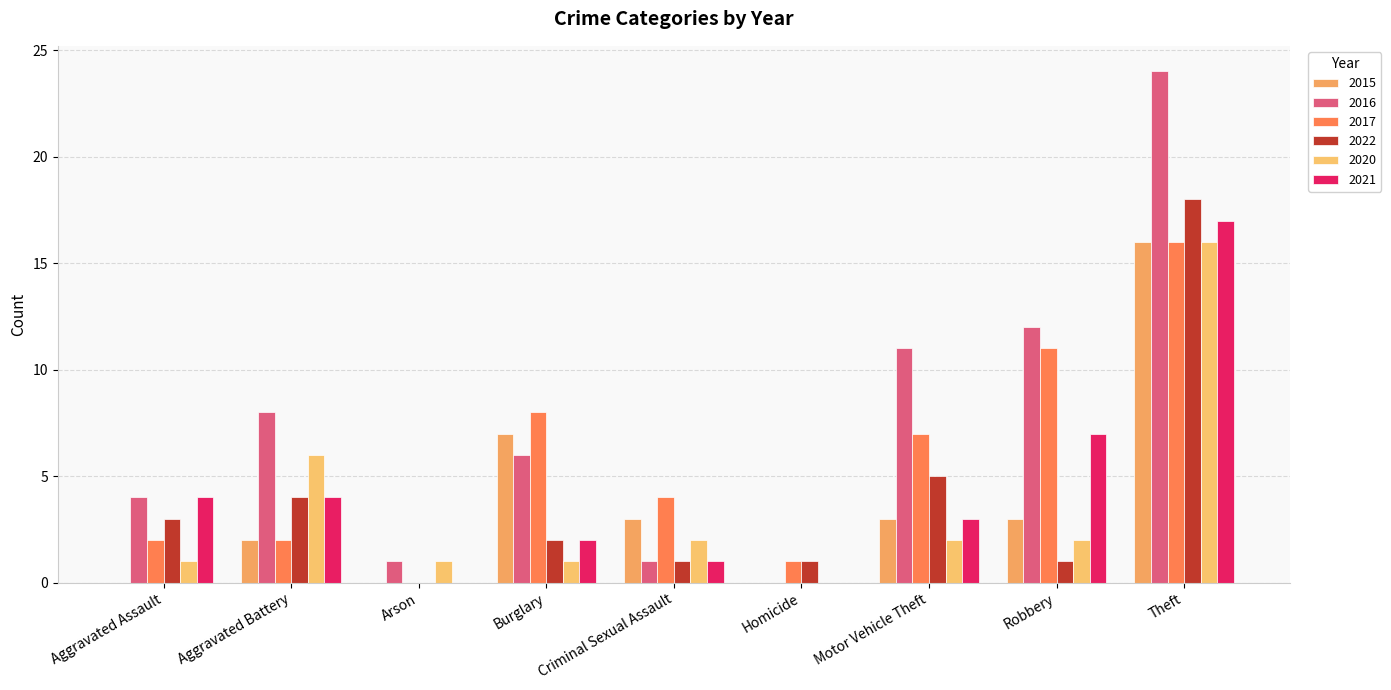

What is the difference between the second highest and minimum values in the 2022 series?

5